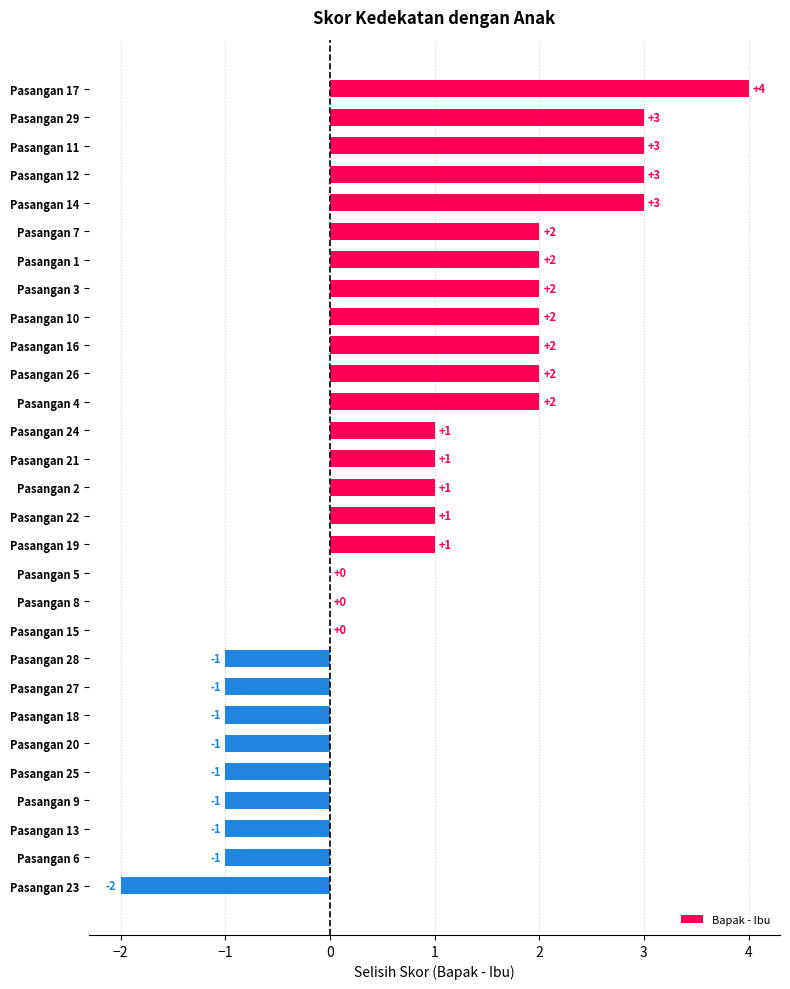

At which category does the chart reach its peak across all series?

Pasangan 17